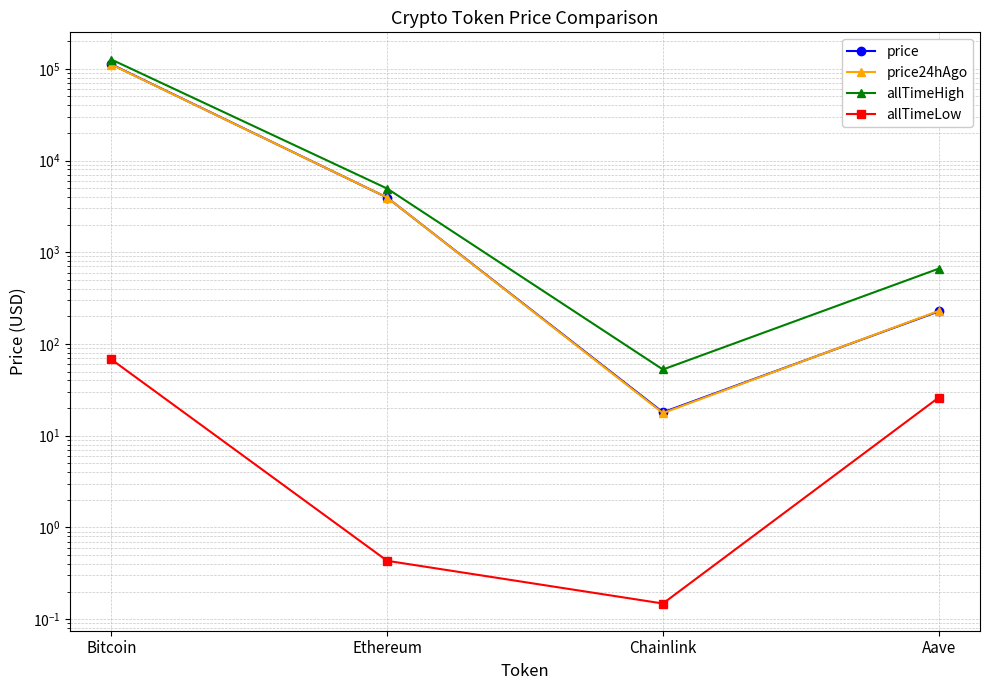

What is the value of the price24hAgo point at the 1st from the left?

111006.0